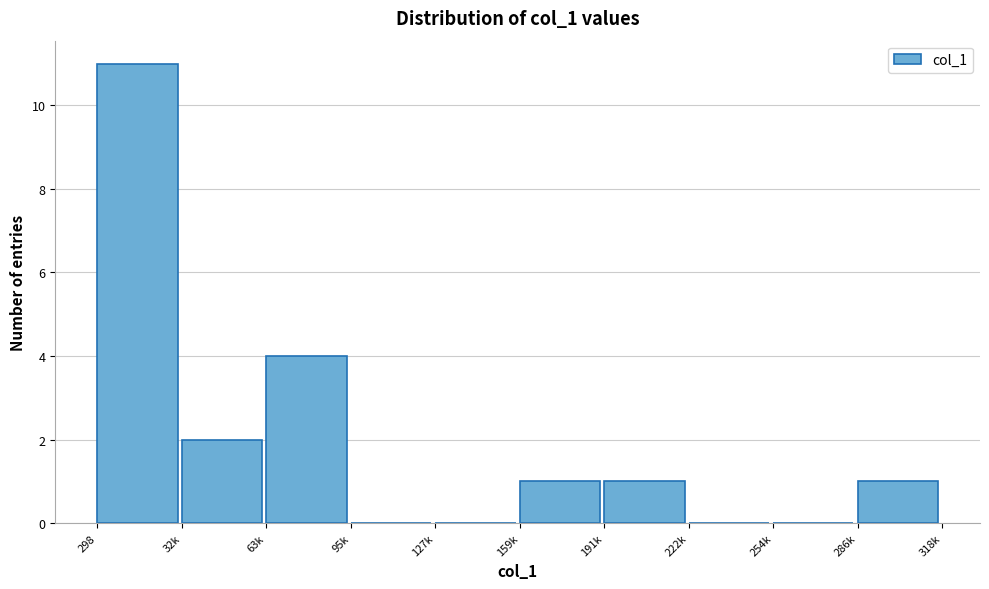

Reading left to right, transcribe all the data shown in this chart.

298=11	32k=2	63k=4	95k=0	127k=0	159k=1	191k=1	222k=0	254k=0	286k=1